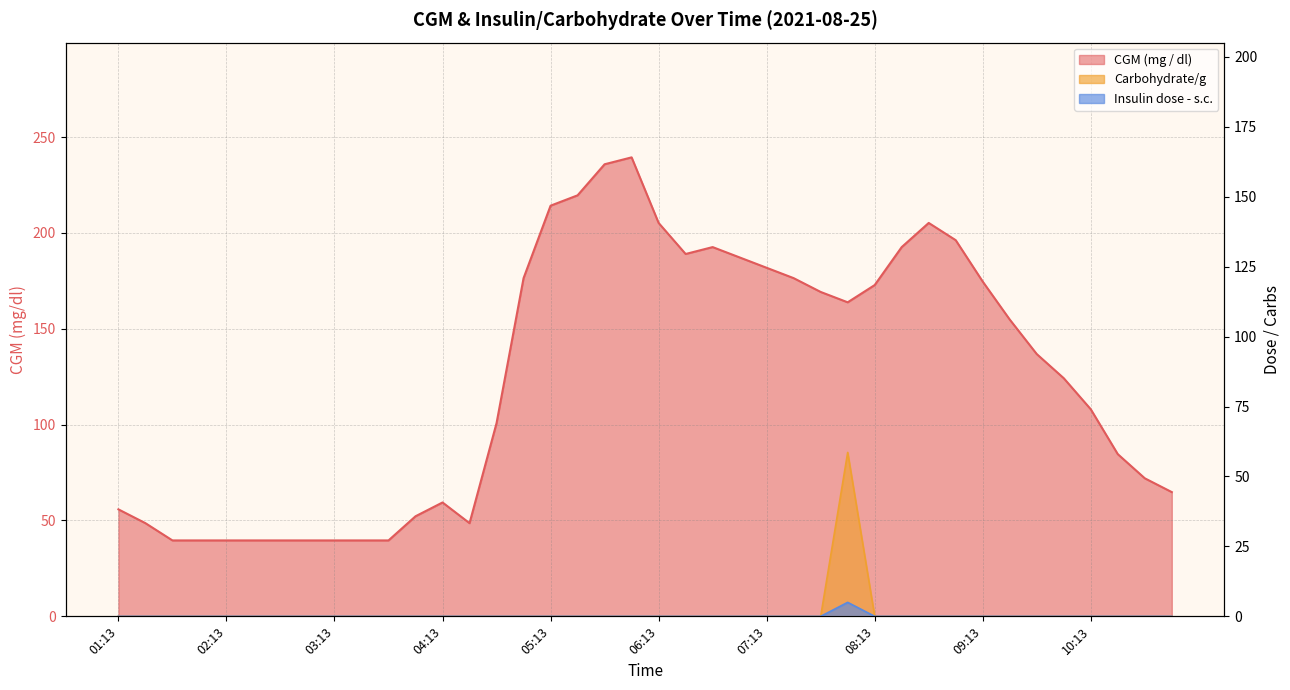

Rank the categories by Insulin dose - s.c. value from highest to lowest.

07:58, 01:13, 01:28, 01:43, 01:58, 02:13, 02:28, 02:43, 02:58, 03:13, 03:28, 03:43, 03:58, 04:13, 04:28, 04:43, 04:58, 05:13, 05:28, 05:43, 05:58, 06:13, 06:28, 06:43, 06:58, 07:13, 07:28, 07:43, 08:13, 08:28, 08:43, 08:58, 09:13, 09:28, 09:43, 09:58, 10:13, 10:28, 10:43, 10:58